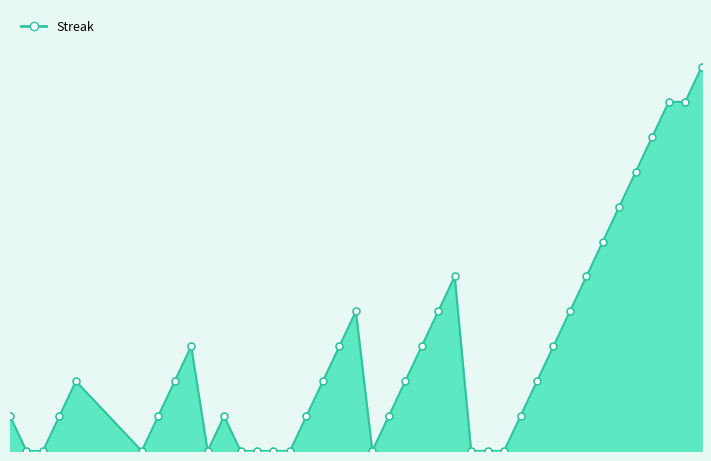

Does the chart have visible grid lines?

No